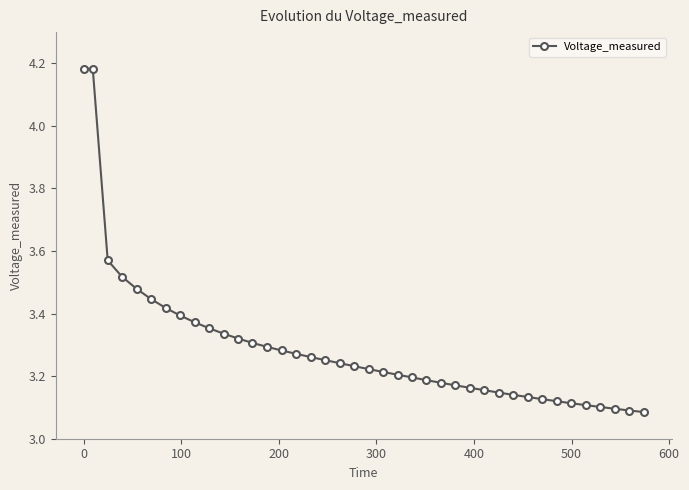

How many lines are shown in the chart?

1